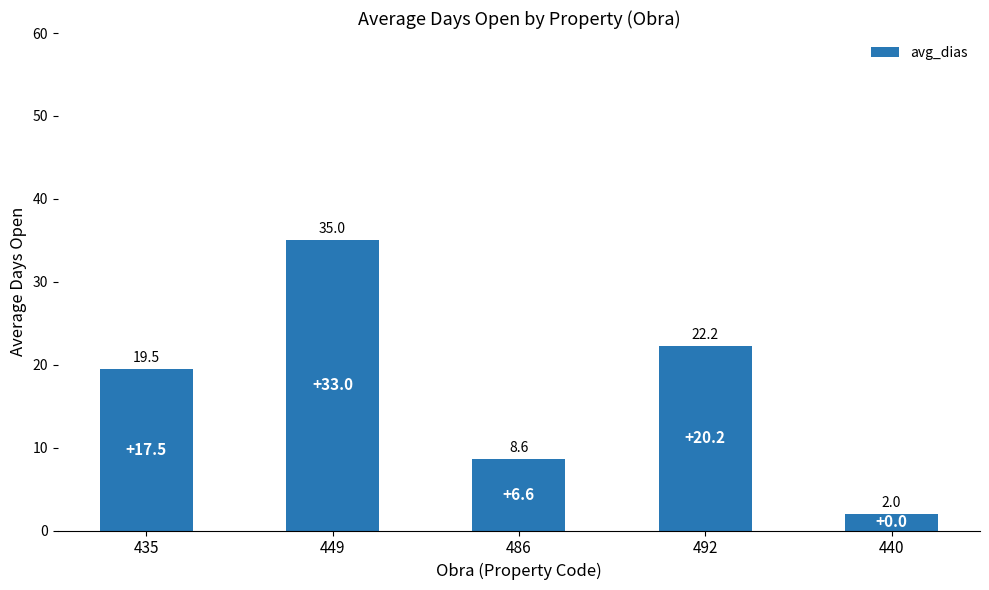

At which label does the data first exceed 19?

435